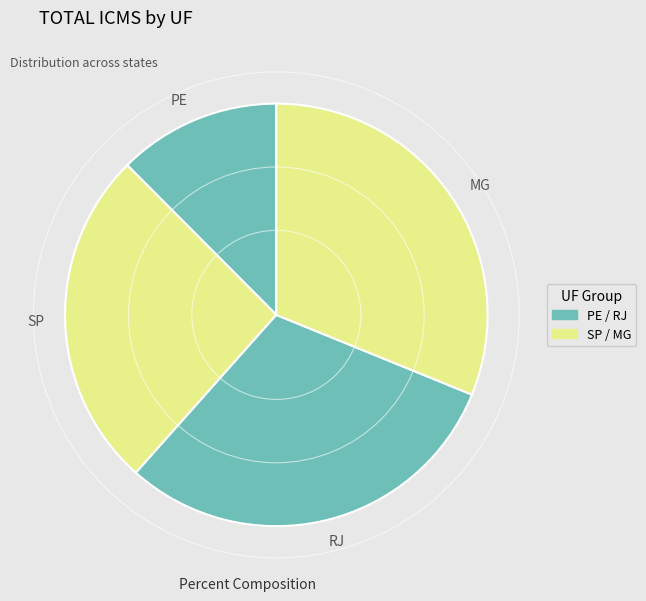

What is the ratio of the value at MG to the value at PE?

2.5